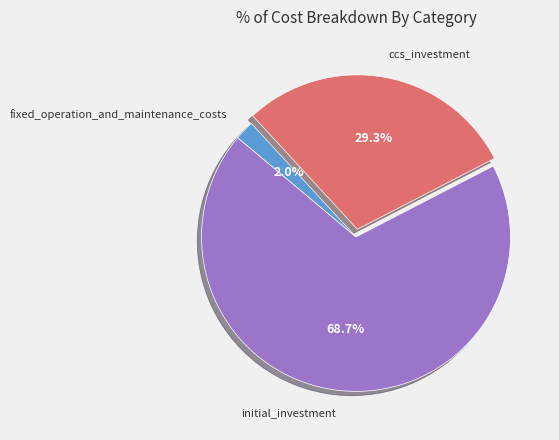

How many segments does this pie chart have?

3